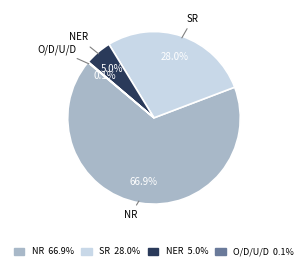

Is there any slice that represents more than half of the pie?

Yes